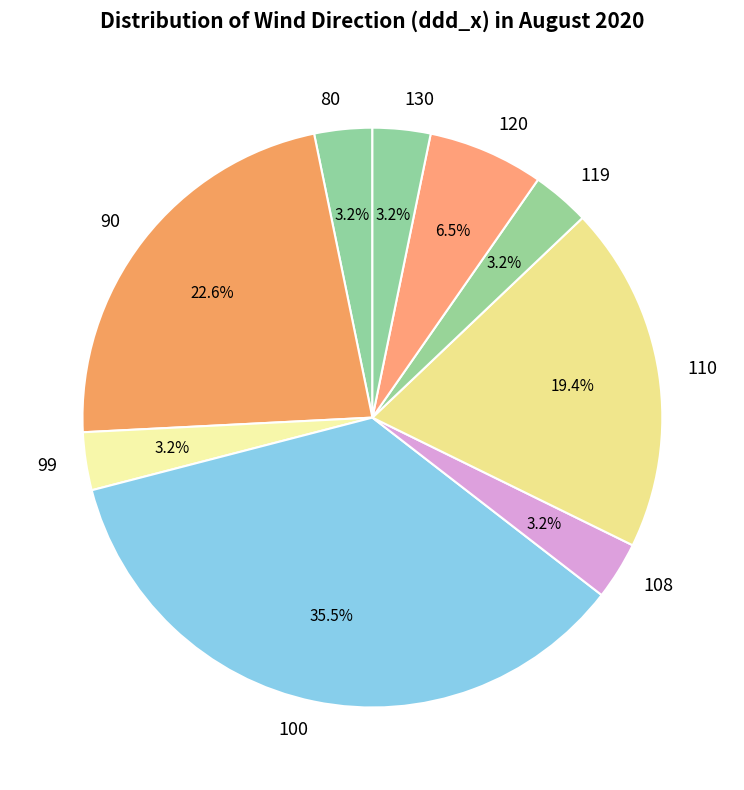

Combined, do 108 and 130 account for over 50%?

No